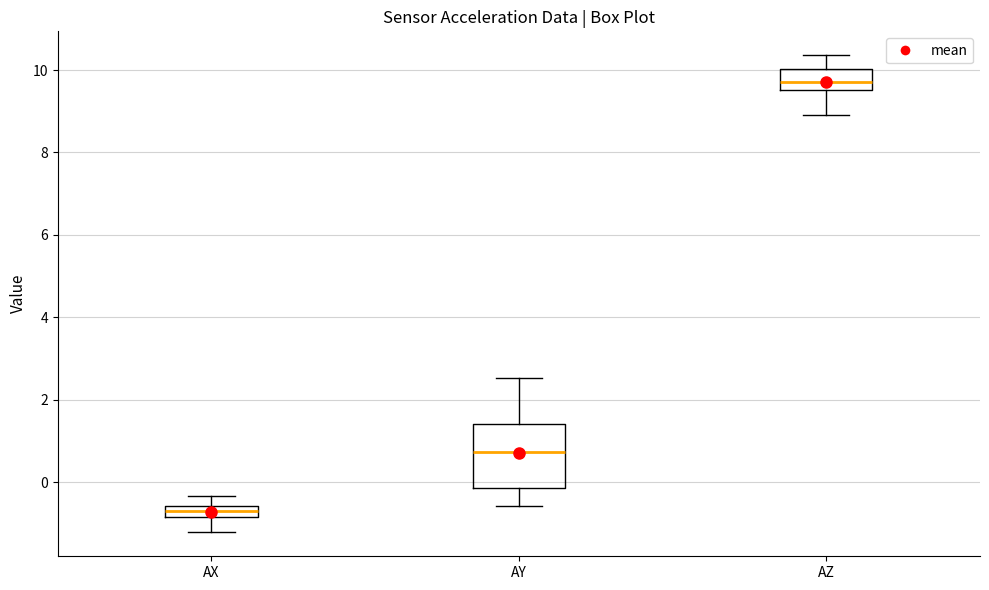

Comparing the boxes themselves (not the whiskers), which one is the tallest?

AY